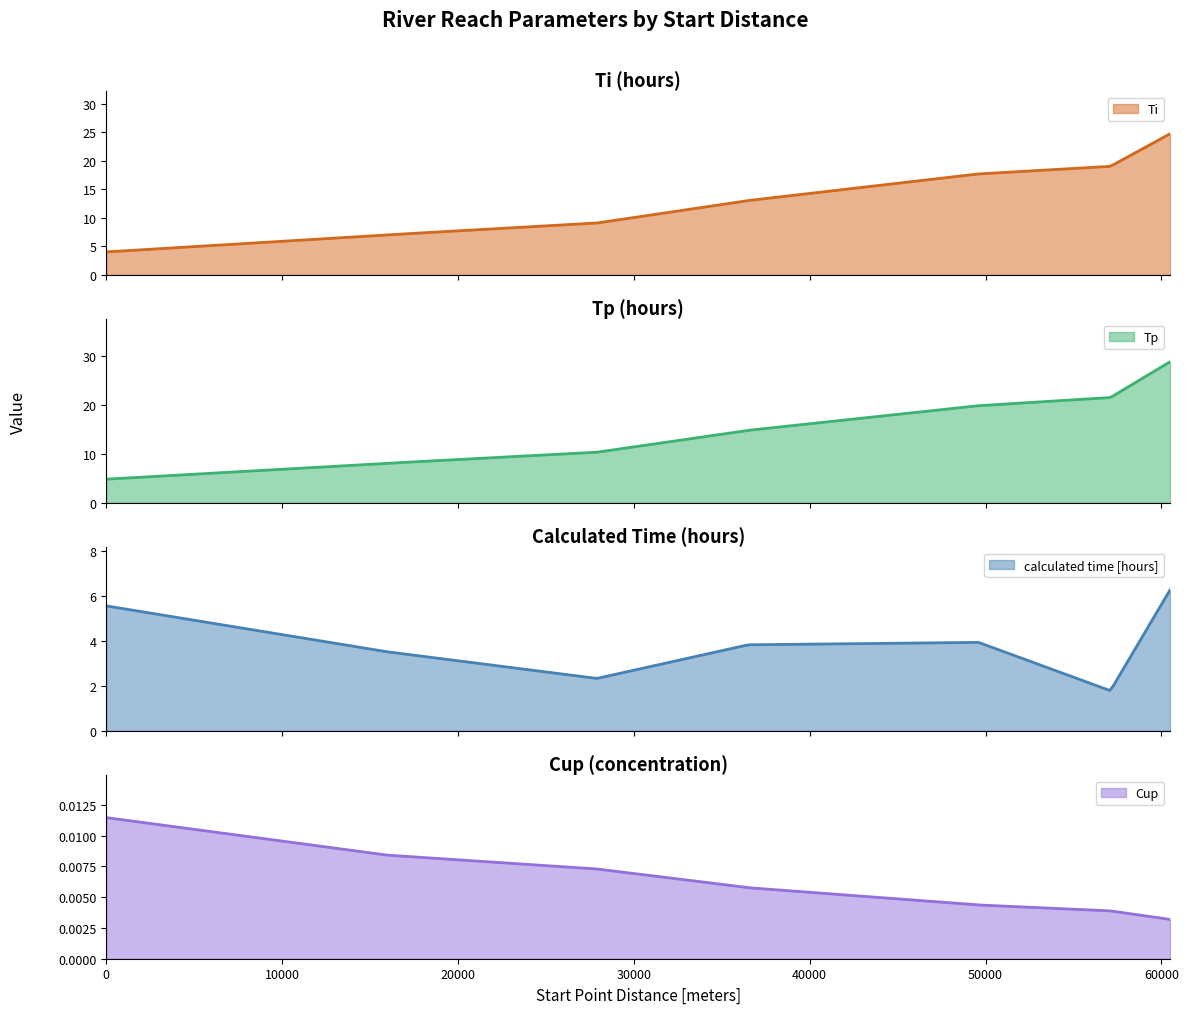

What is the minimum value for Ti?

4.0